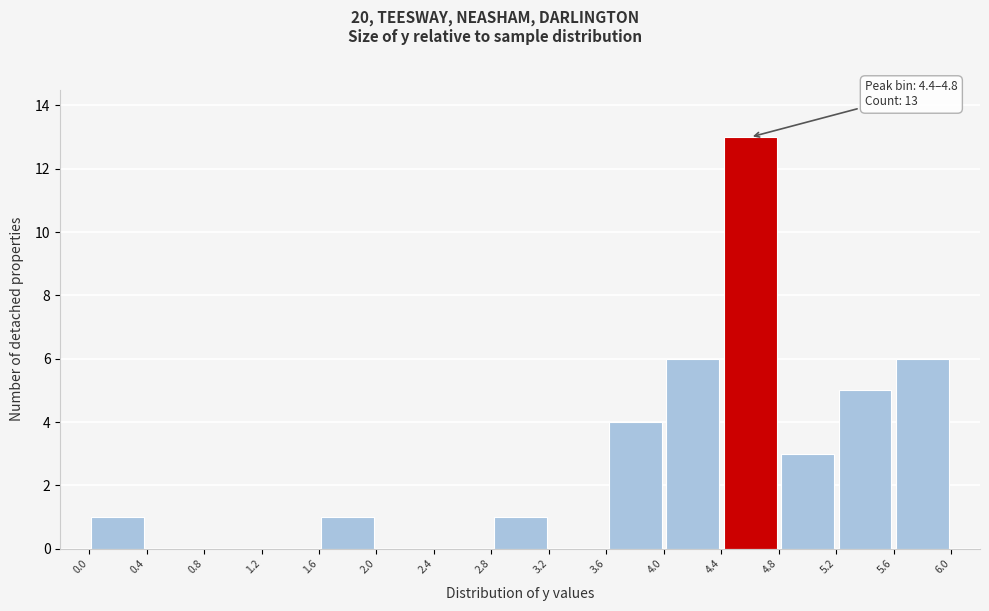

Over which range of the x-axis is the bar tallest?

4.4 to 4.8